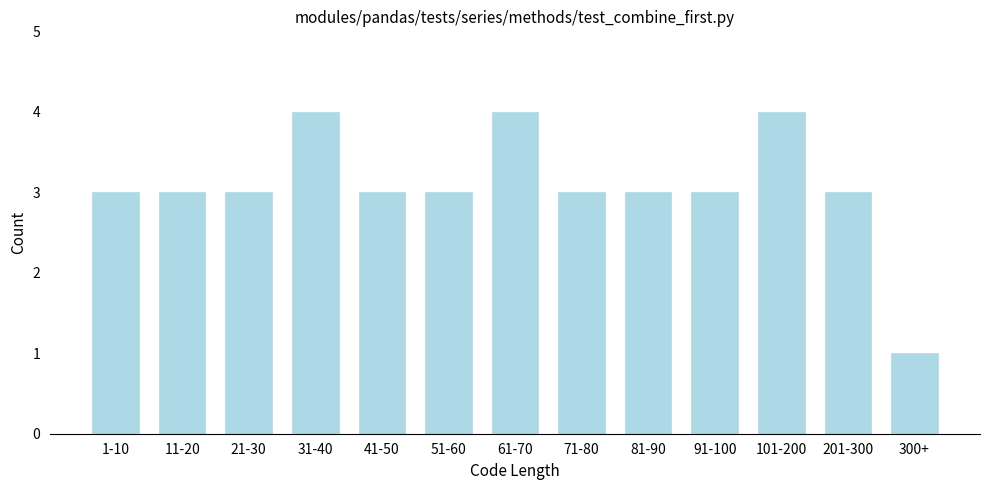

Reading left to right, list all the values displayed in this chart.

3	3	3	4	3	3	4	3	3	3	4	3	1